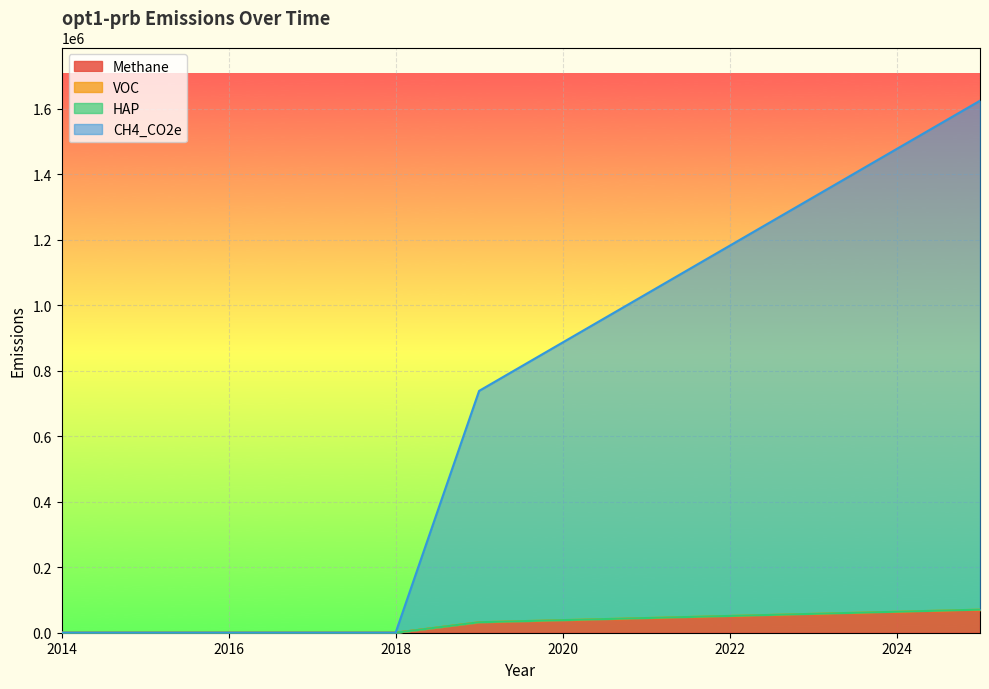

The value of Methane at 2014 is 0.0. True or false?

True